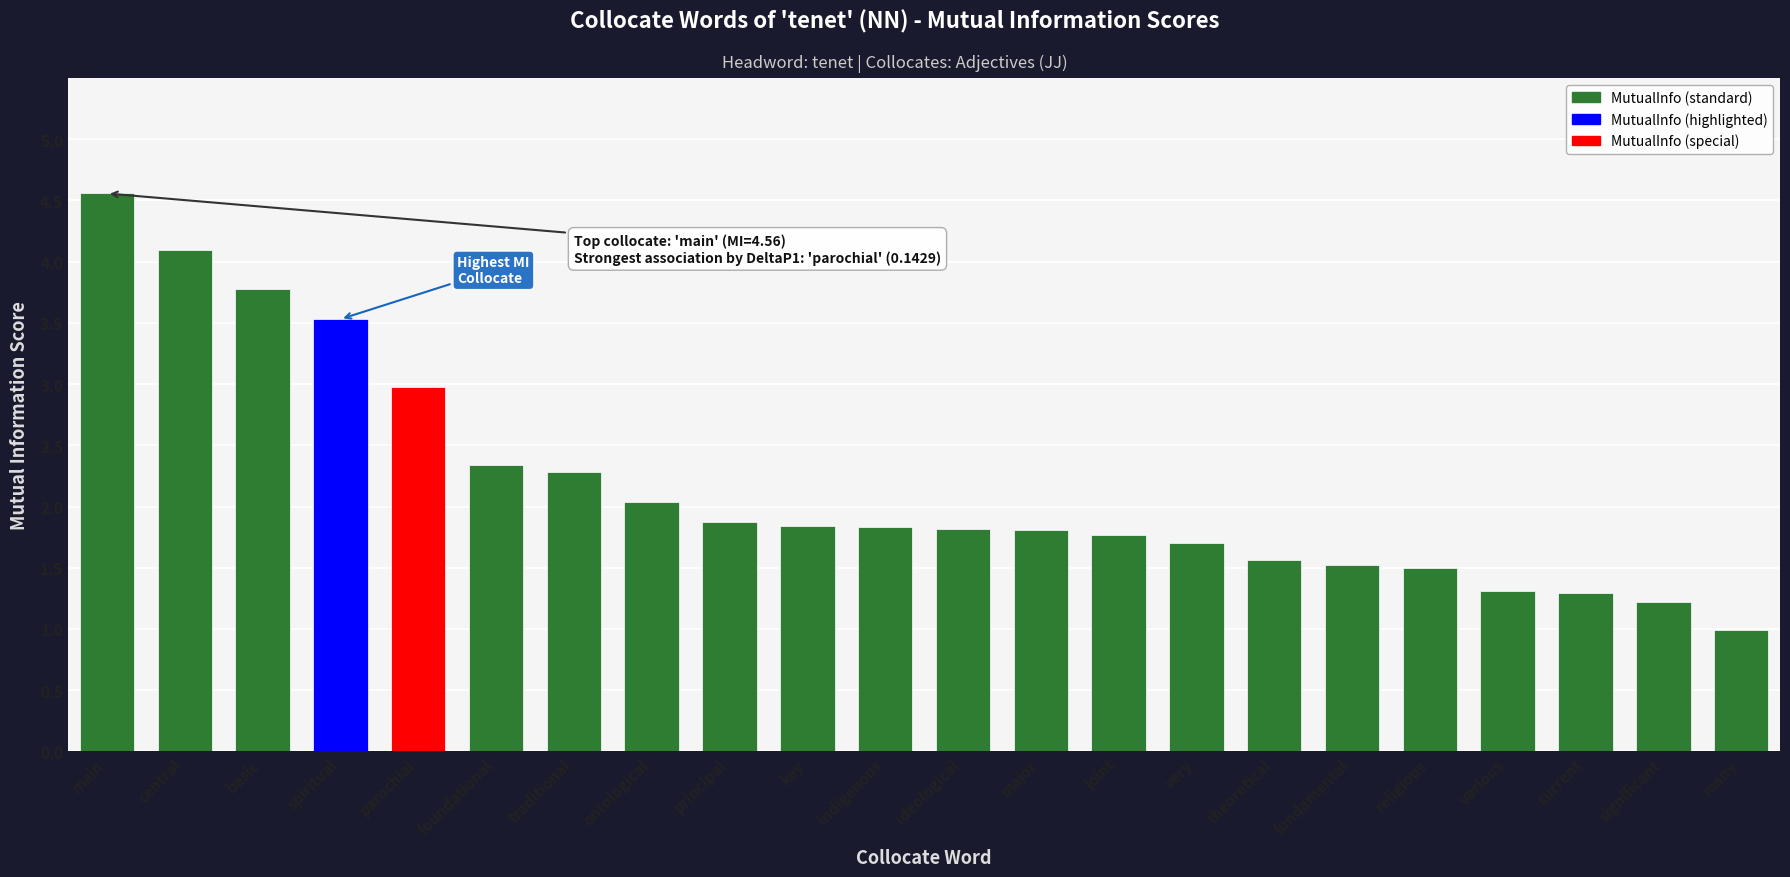

Reading left to right, list all the values displayed in this chart.

4.6	4.1	3.8	3.5	3.0	2.3	2.3	2.0	1.9	1.8	1.8	1.8	1.8	1.8	1.7	1.6	1.5	1.5	1.3	1.3	1.2	1.0